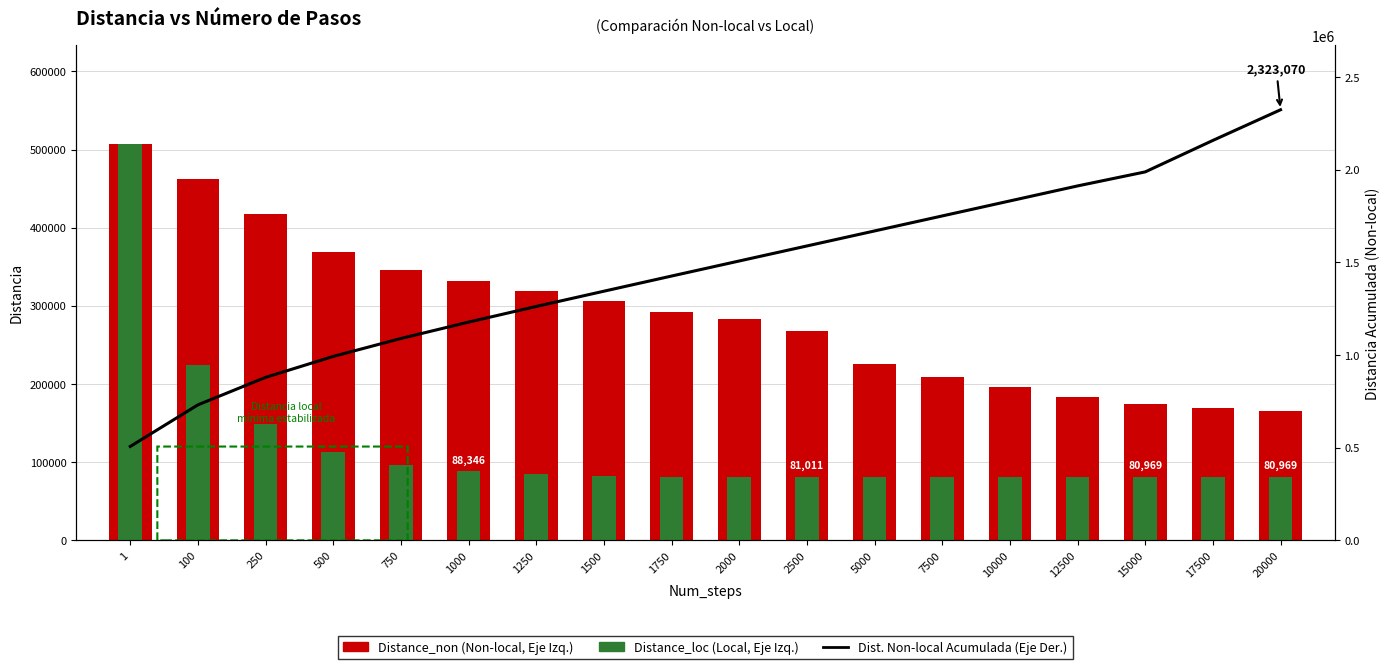

How many groups of bars are there?

18